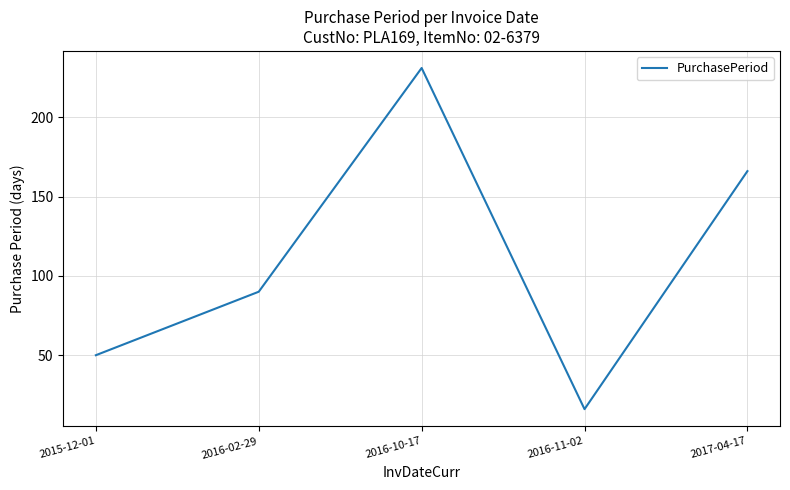

At which category does the data reach its first local peak?

2016-10-17